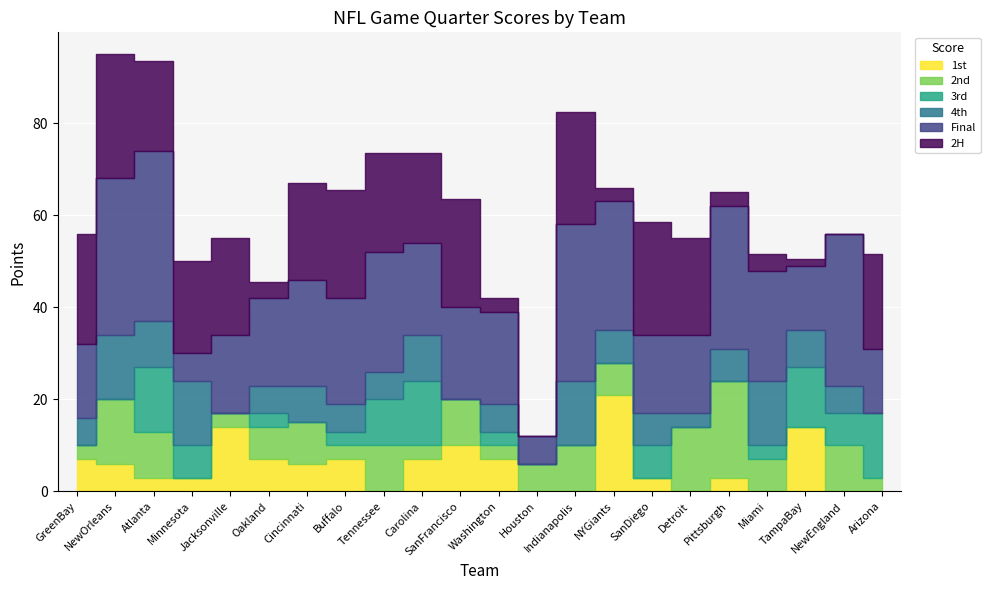

List the labels in order of 1st value, largest first.

NYGiants, Jacksonville, TampaBay, SanFrancisco, GreenBay, Oakland, Buffalo, Carolina, Washington, NewOrleans, Cincinnati, Atlanta, Minnesota, SanDiego, Pittsburgh, Tennessee, Houston, Indianapolis, Detroit, Miami, NewEngland, Arizona